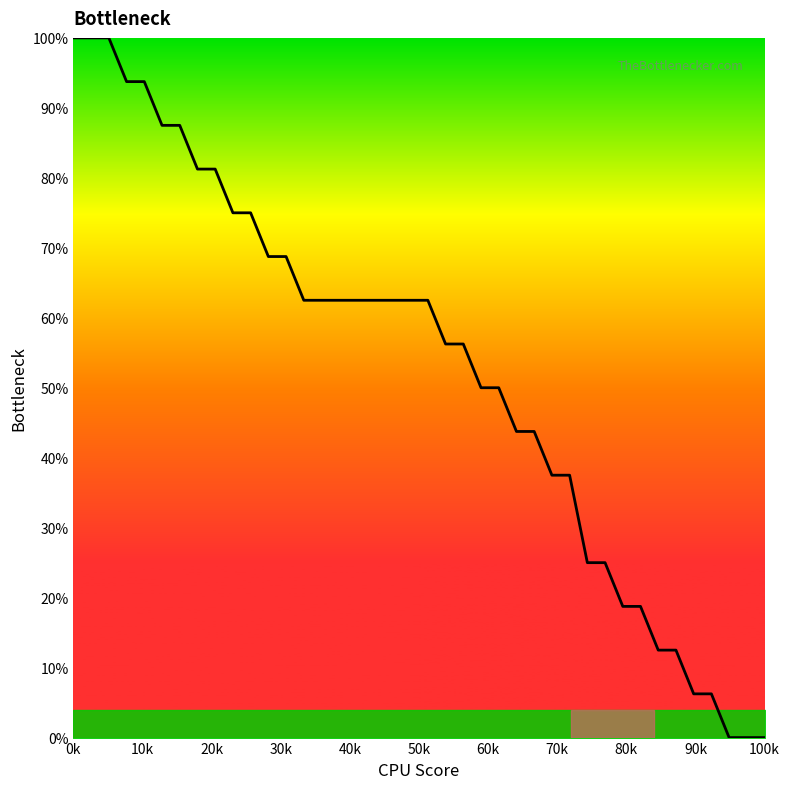

What is the value of the 31st point from the left?

0.3